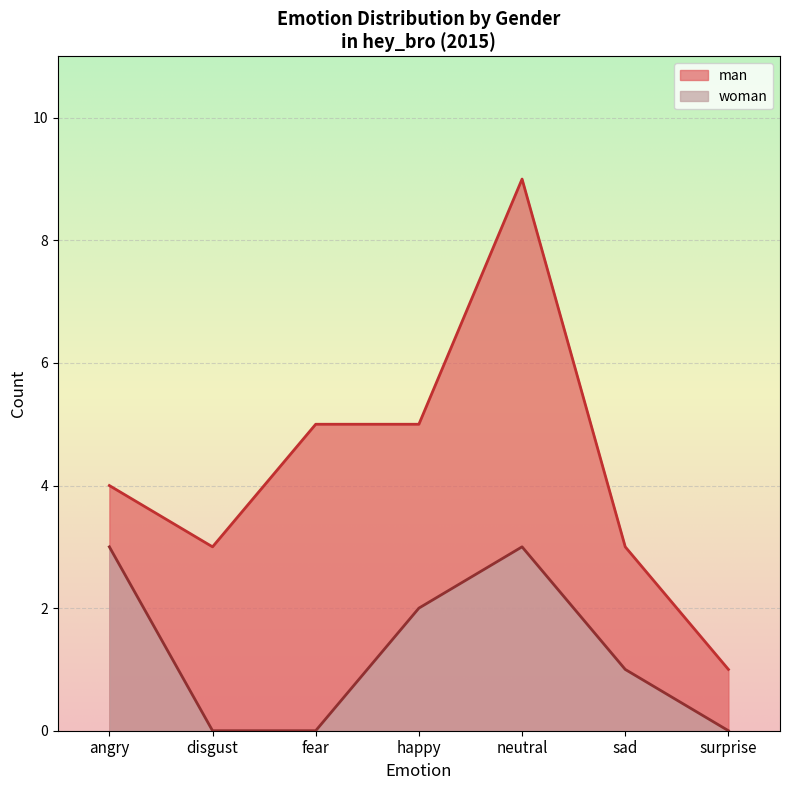

Which category has the lowest value in the man series?

surprise